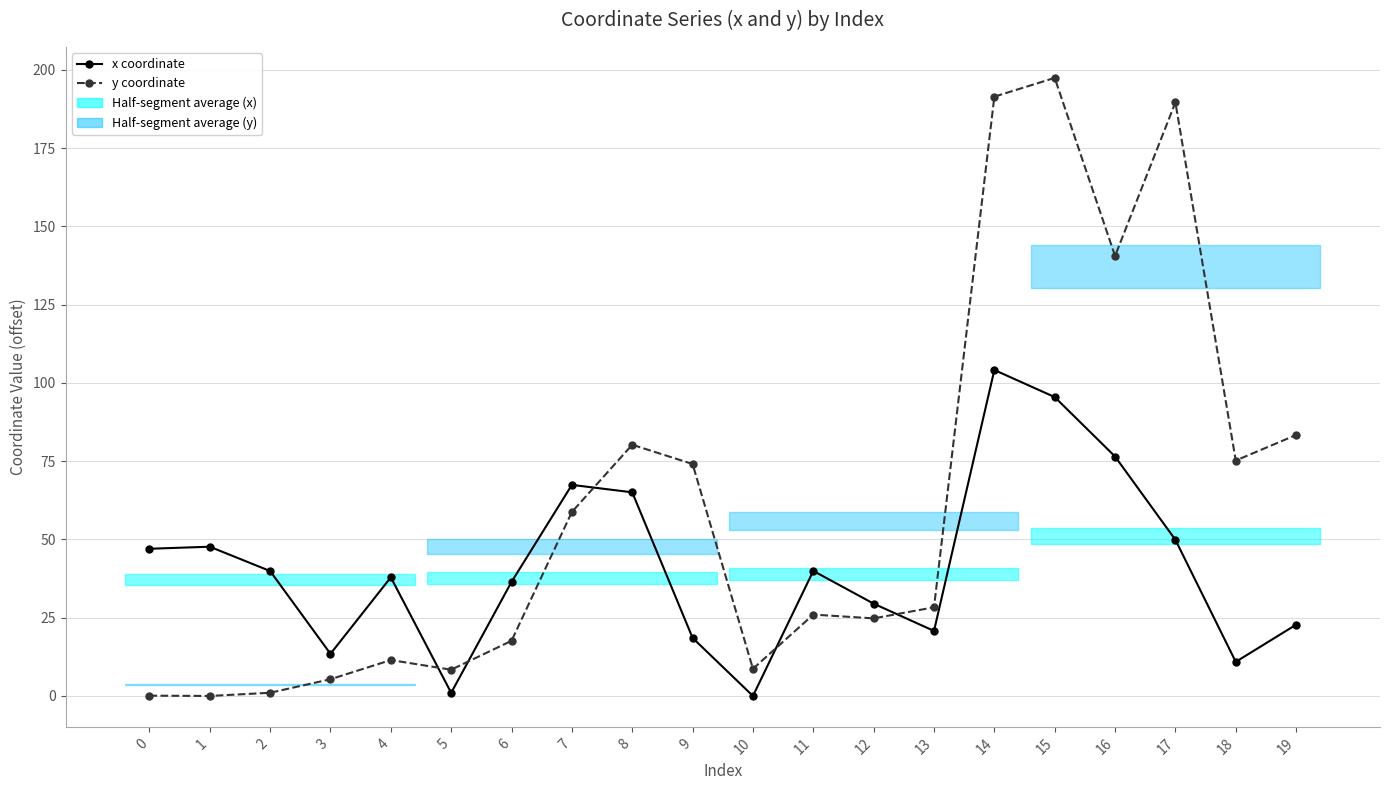

Which series has the widest spread of values?

y coordinate